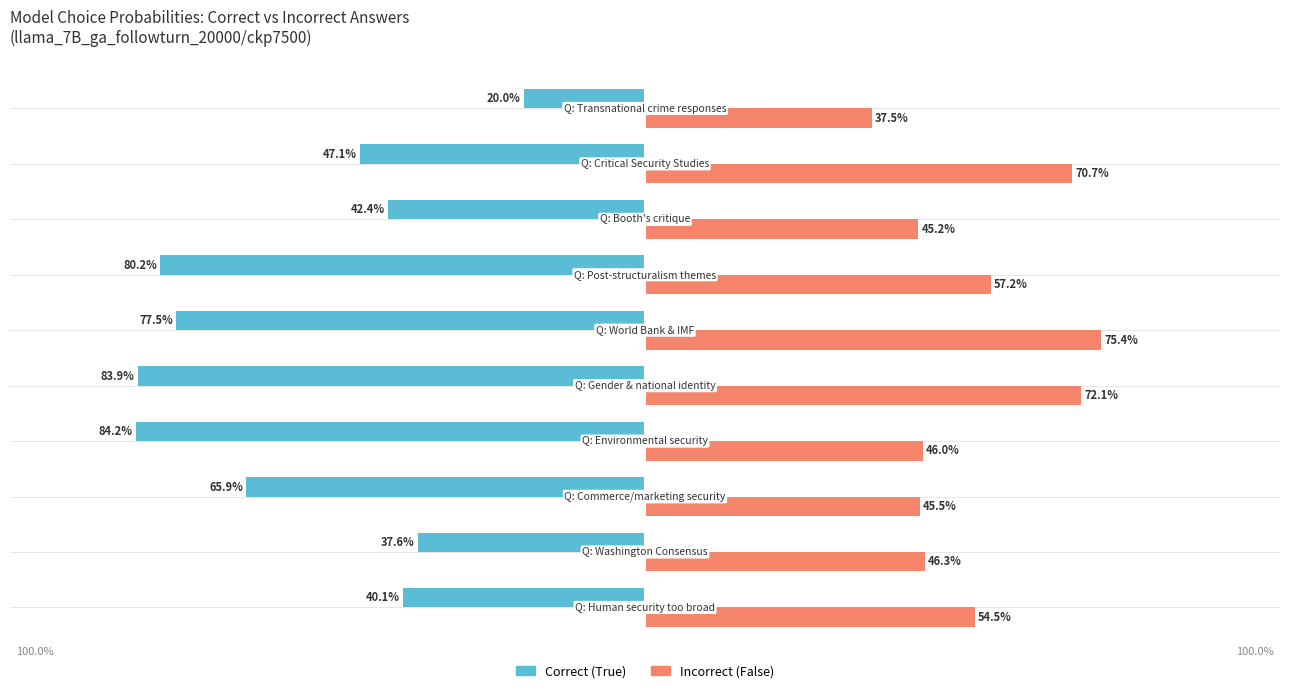

Rank the series by their average value, from highest to lowest.

Incorrect (False), Correct (True)